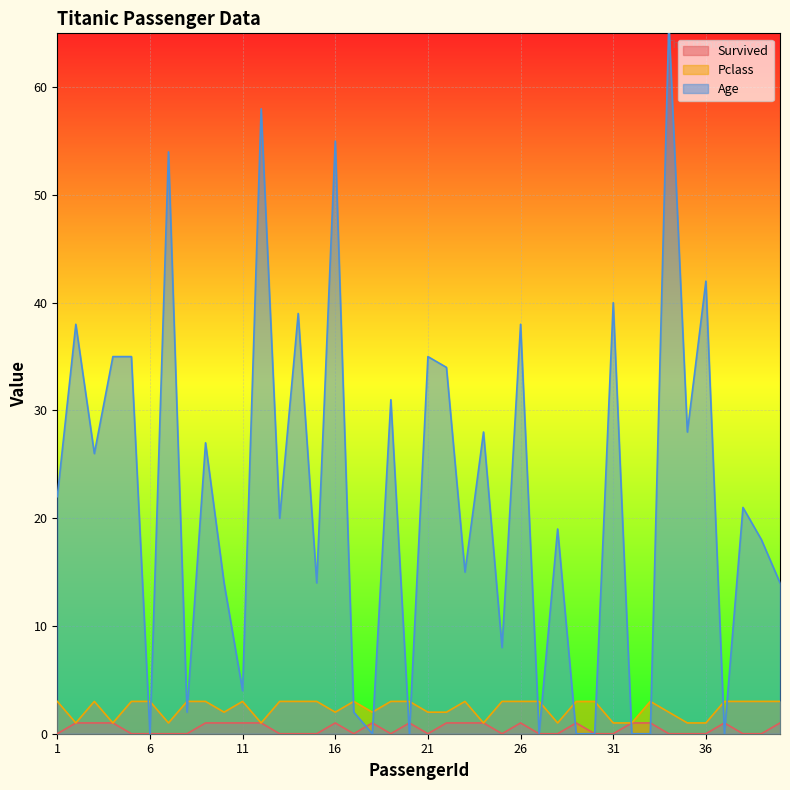

What is the approximate value of Pclass at 33?

3